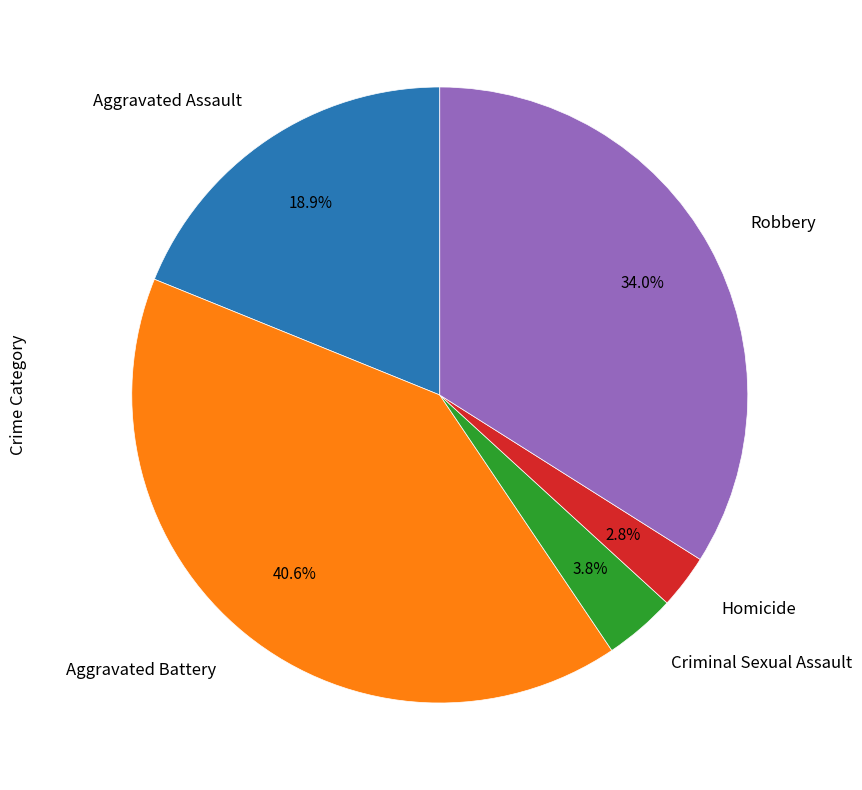

Between Aggravated Battery and Aggravated Assault, which is larger?

Aggravated Battery